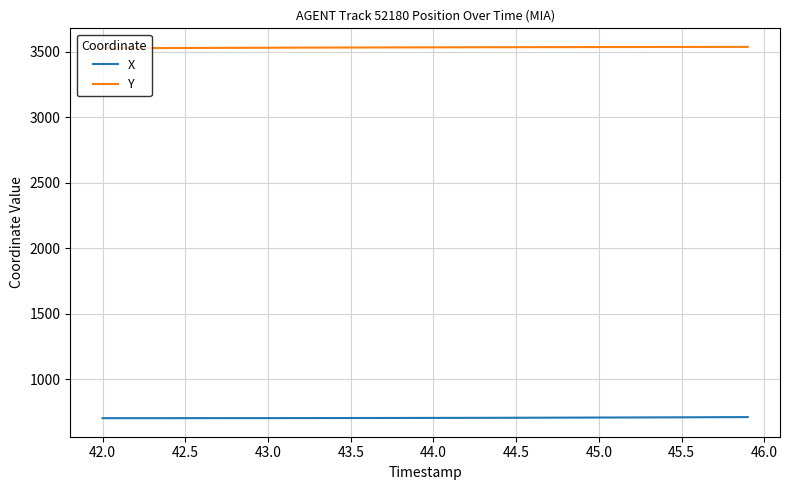

What is the highest value of the Y series?

3538.7